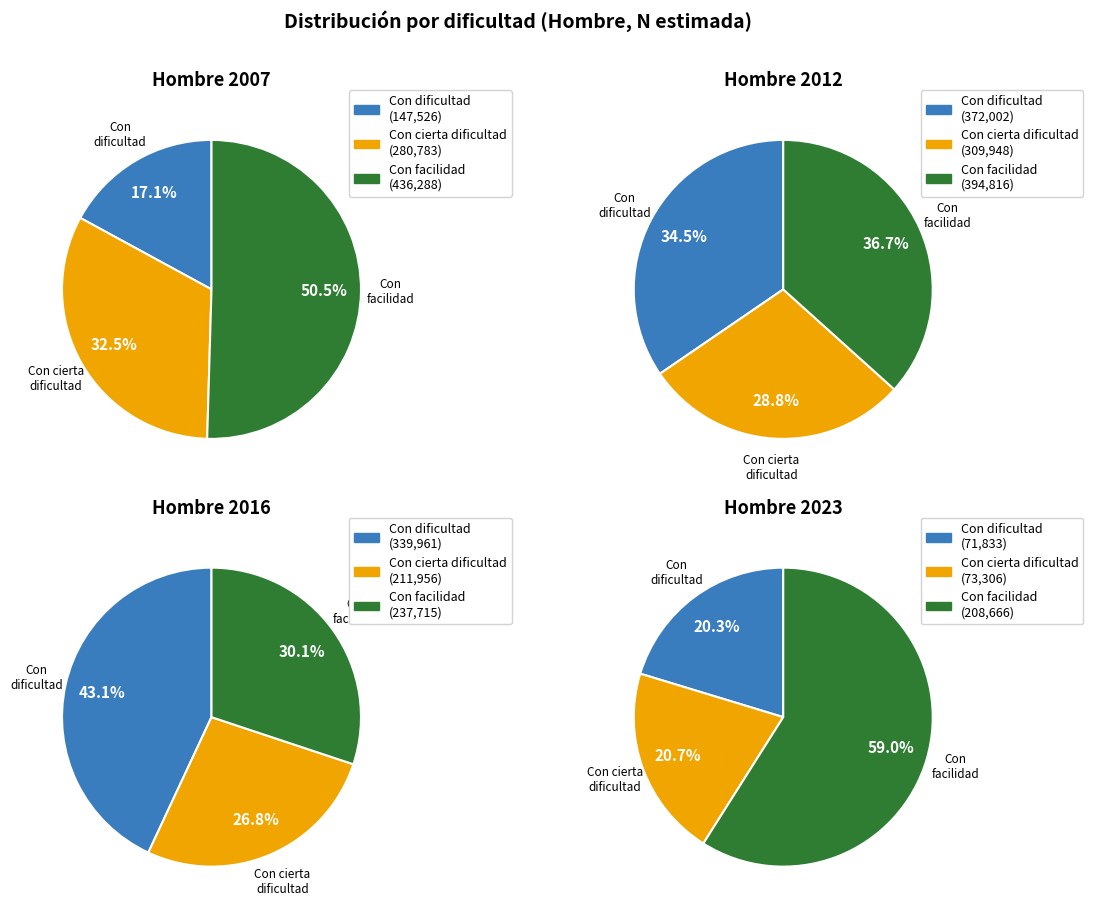

Which has a higher value, 2023 or 2012?

2012